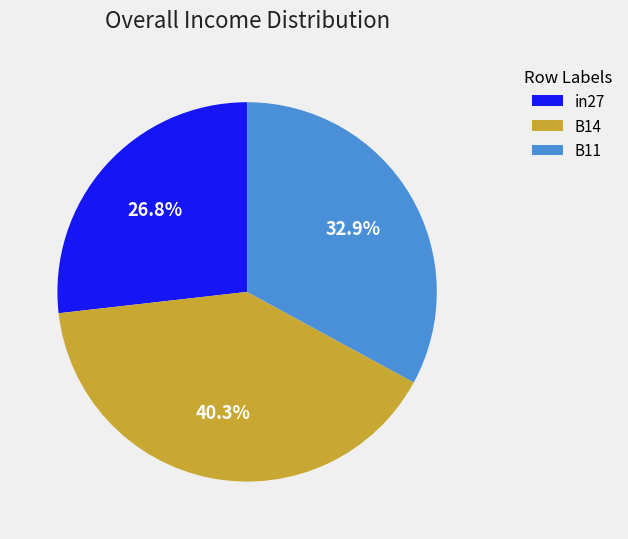

To the nearest percent, what is the average slice percentage?

33%